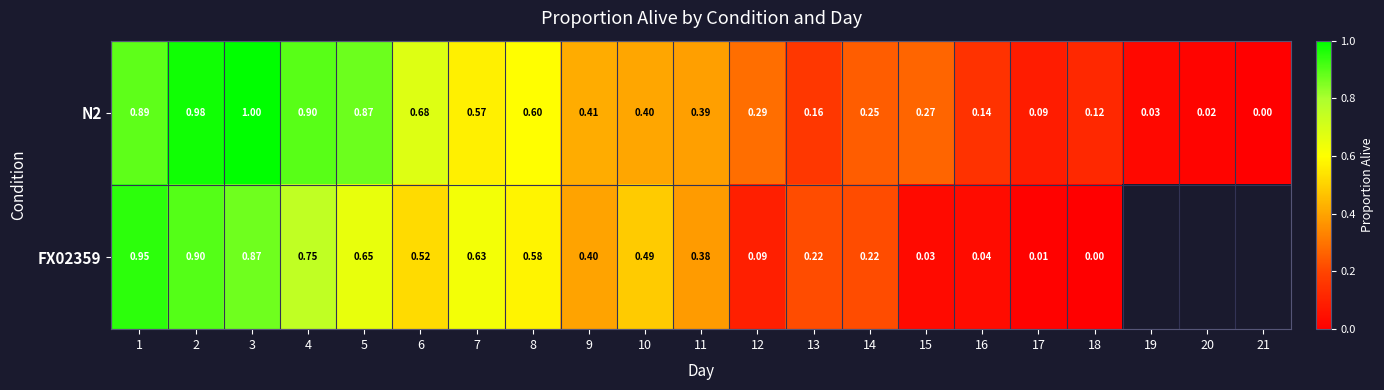

True or false: N2 has a value of 0.5 at 15.

False